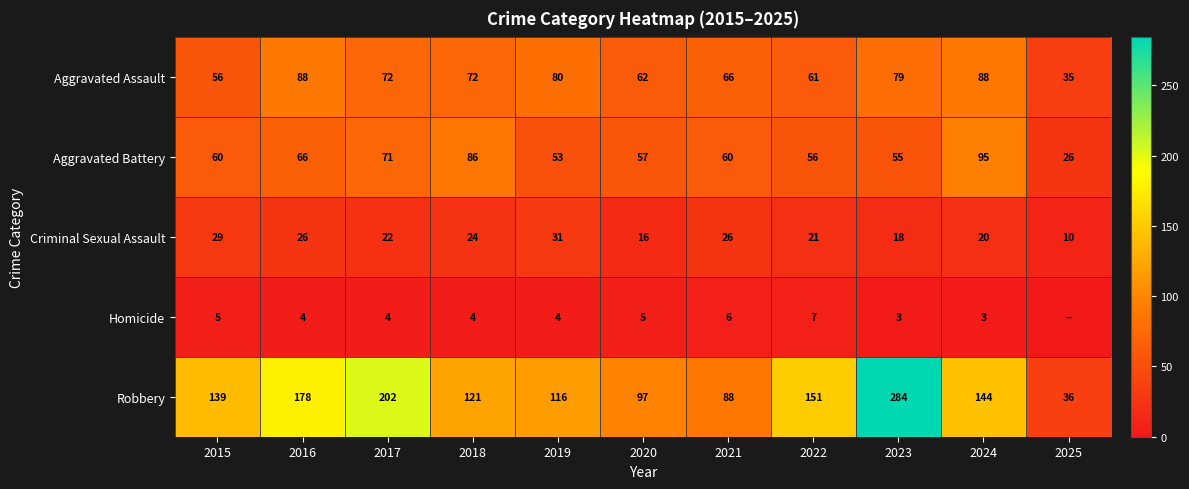

What is the difference between the second highest and minimum values in the Aggravated Assault series?

53